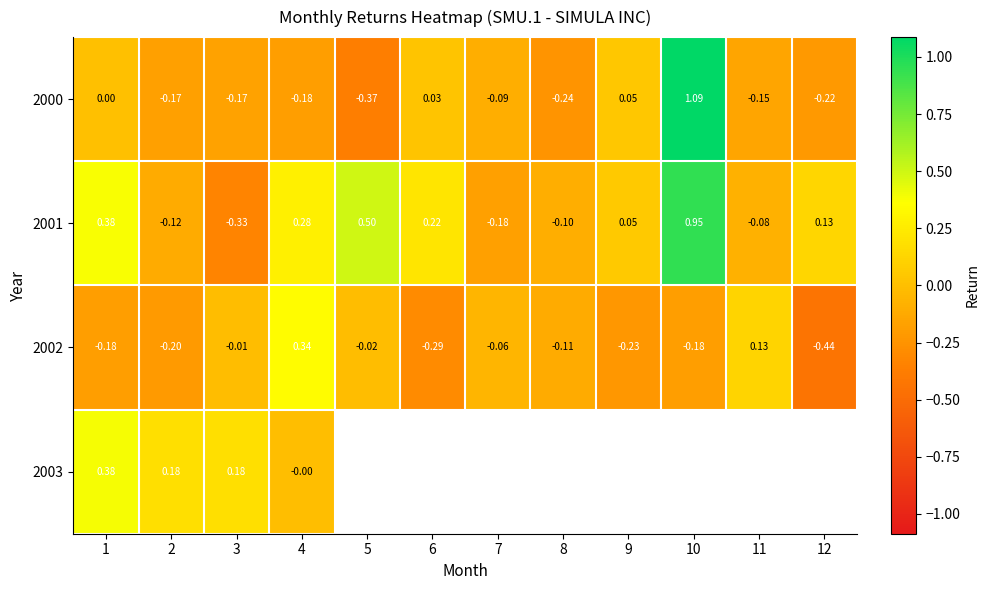

Is the value of 2001 at 10 greater than the value of 2000 at 4?

Yes